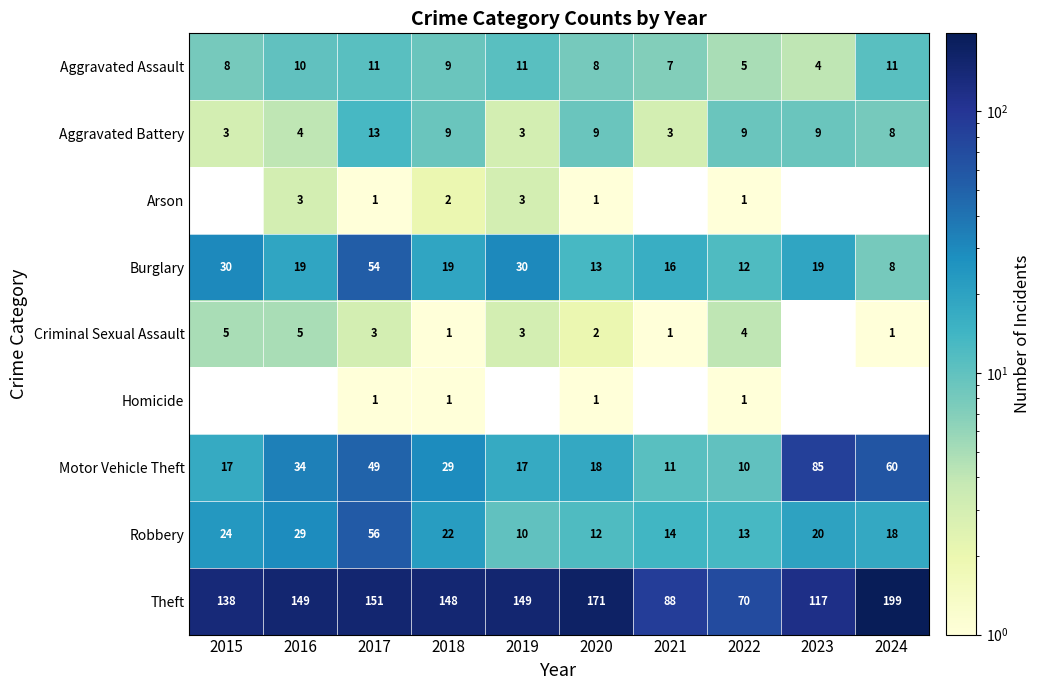

Which category has the highest value in the Robbery series?

2017